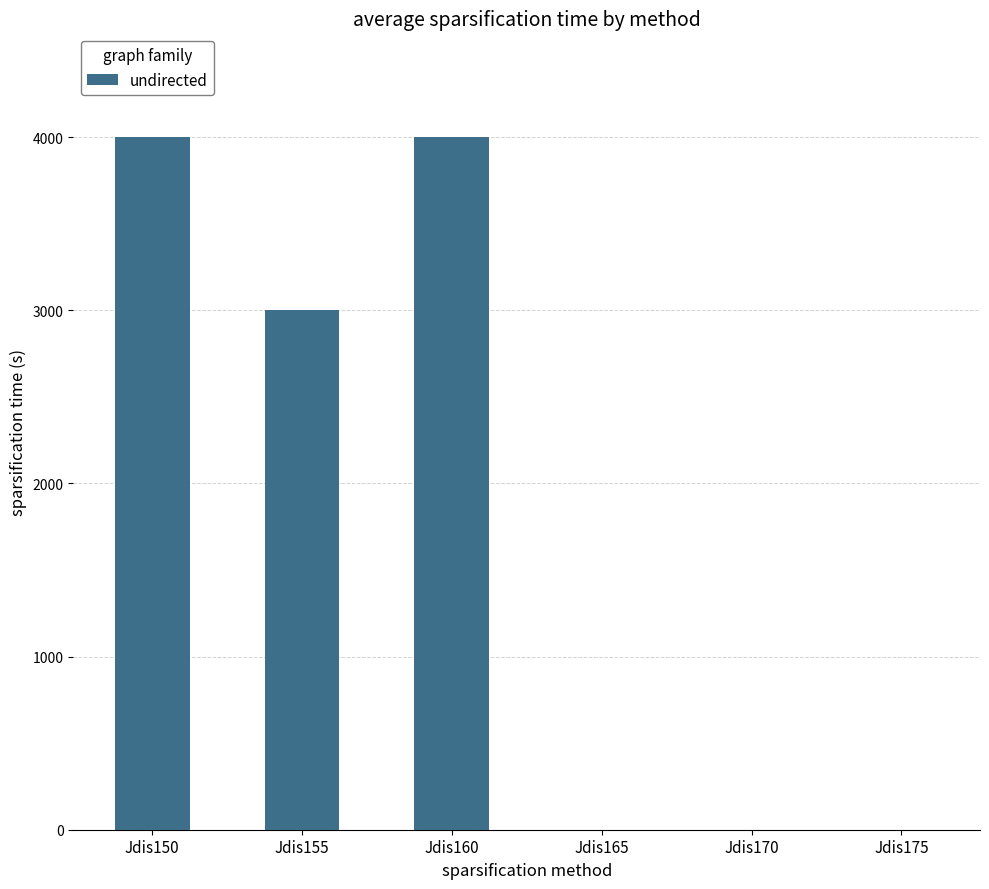

Count the number of data series in this chart.

1